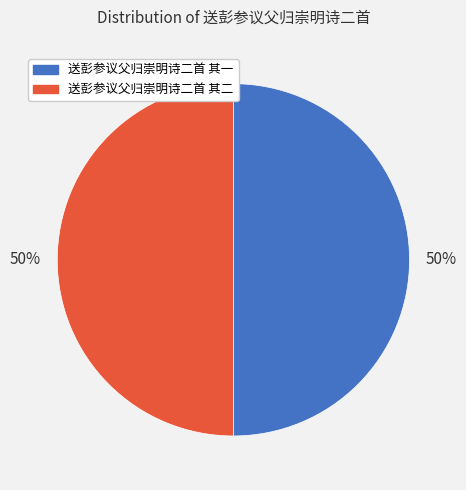

Is the sum of 送彭参议父归崇明诗二首 其二 and 送彭参议父归崇明诗二首 其一 greater than half?

Yes